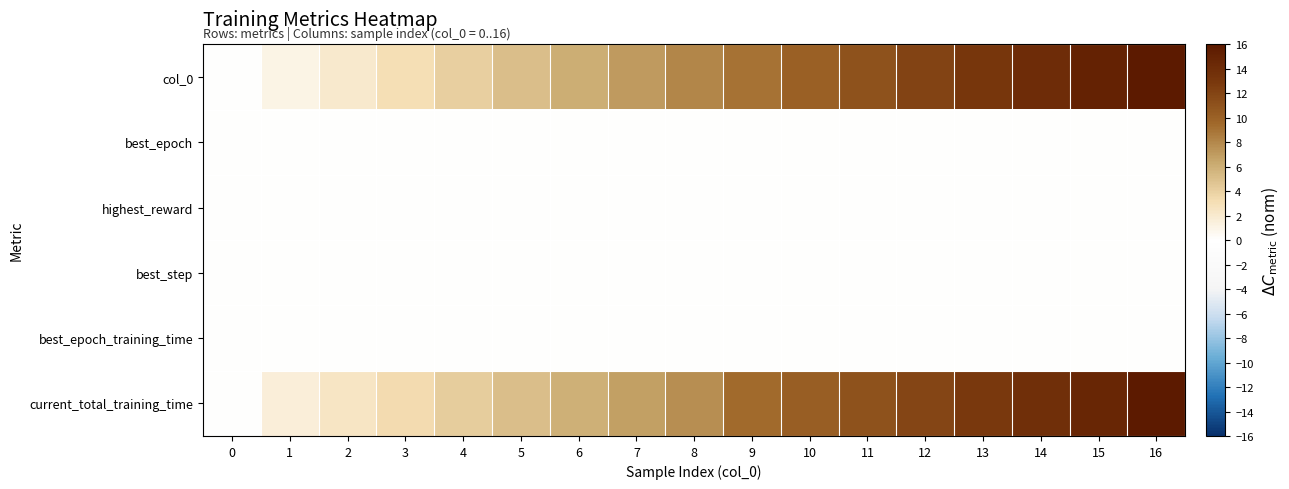

Which series has the largest total across all categories?

row_5